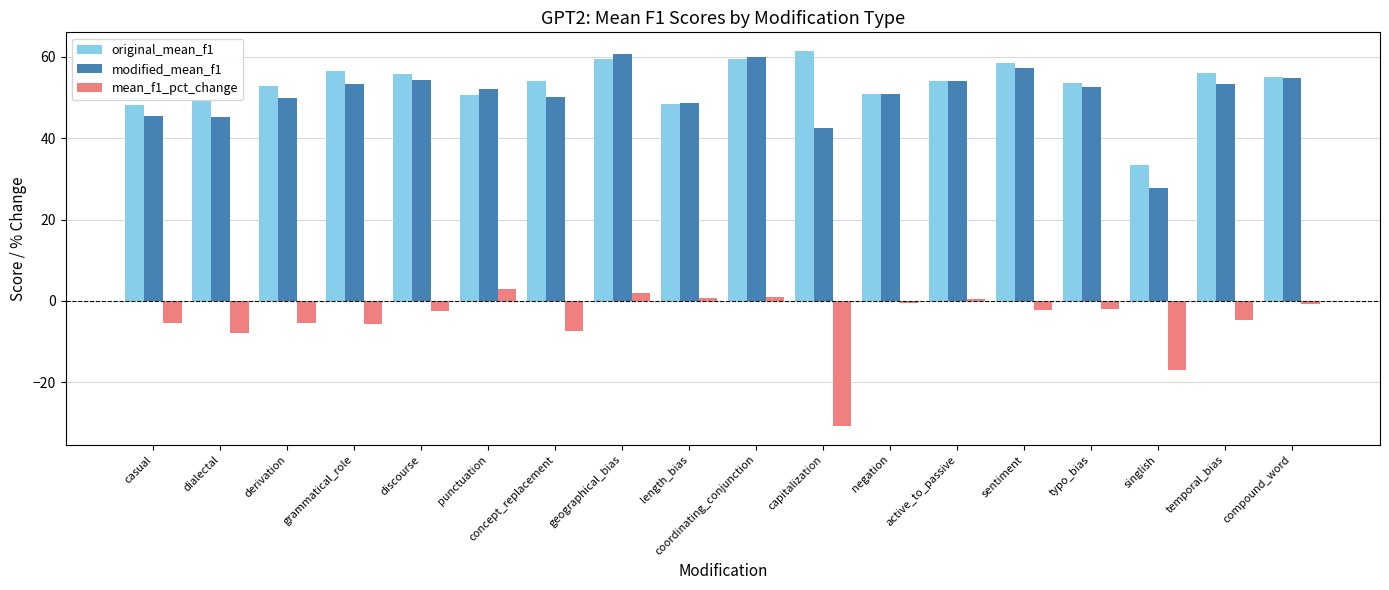

How many distinct data groups are displayed?

3